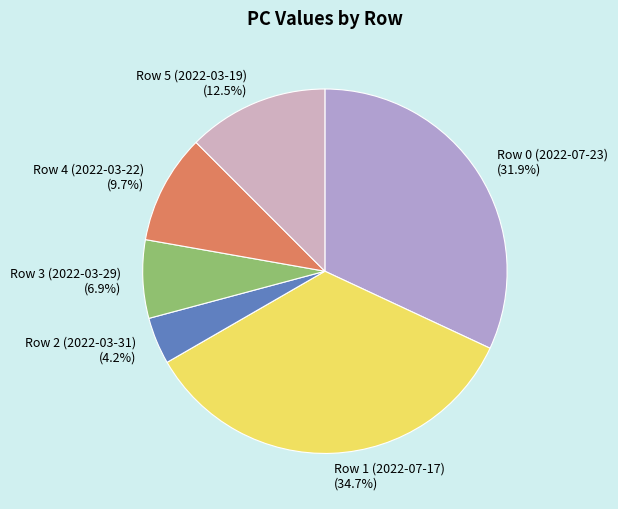

The Row 0 (2022-07-23) slice represents 32% of the pie. True or false?

True